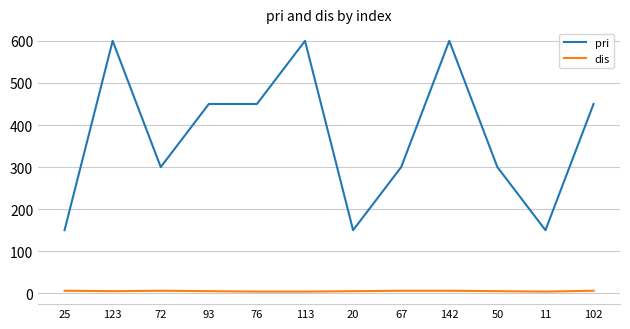

What is the highest value of the dis series?

6